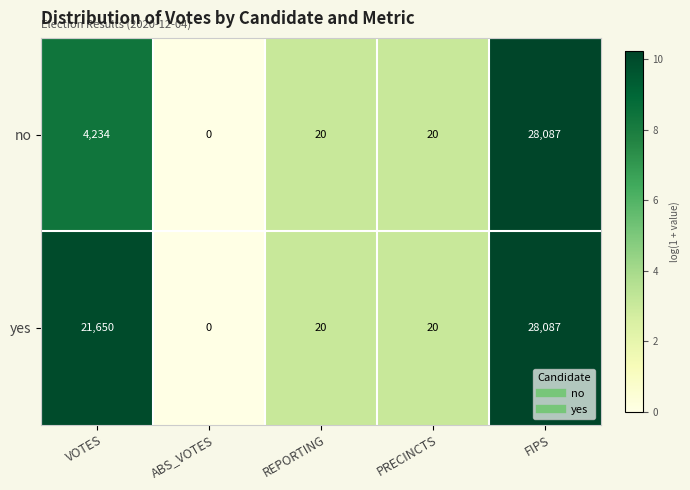

How many categories are shown in the chart?

5